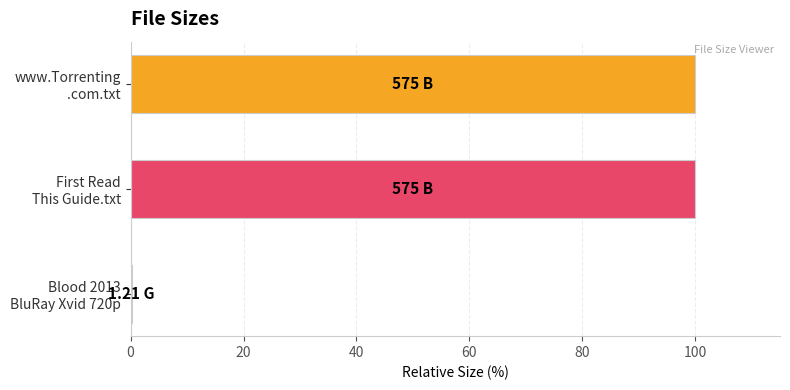

What is the sum of all values?

200.2